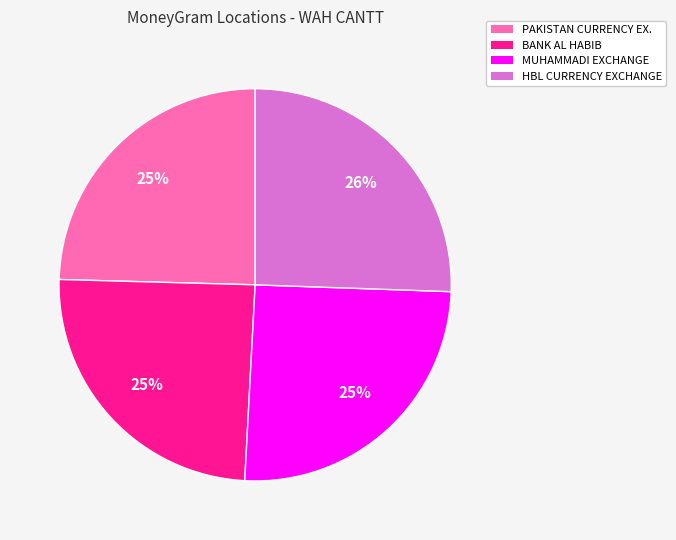

To the nearest percent, what percentage of the pie is MUHAMMADI EXCHANGE?

25%